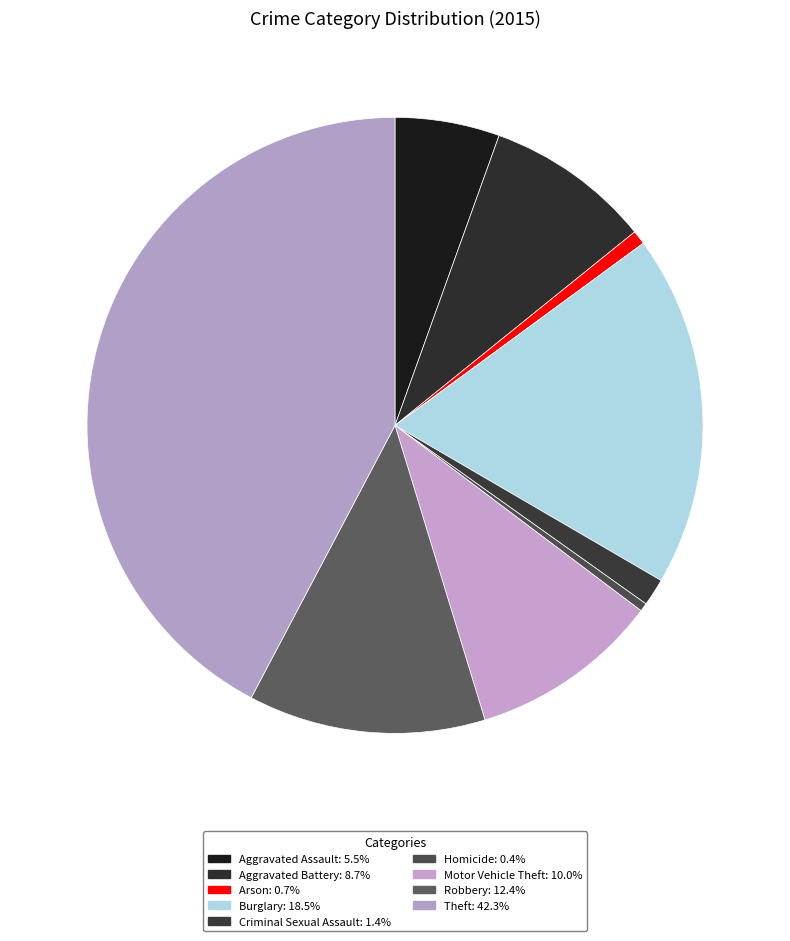

How many segments does this pie chart have?

9